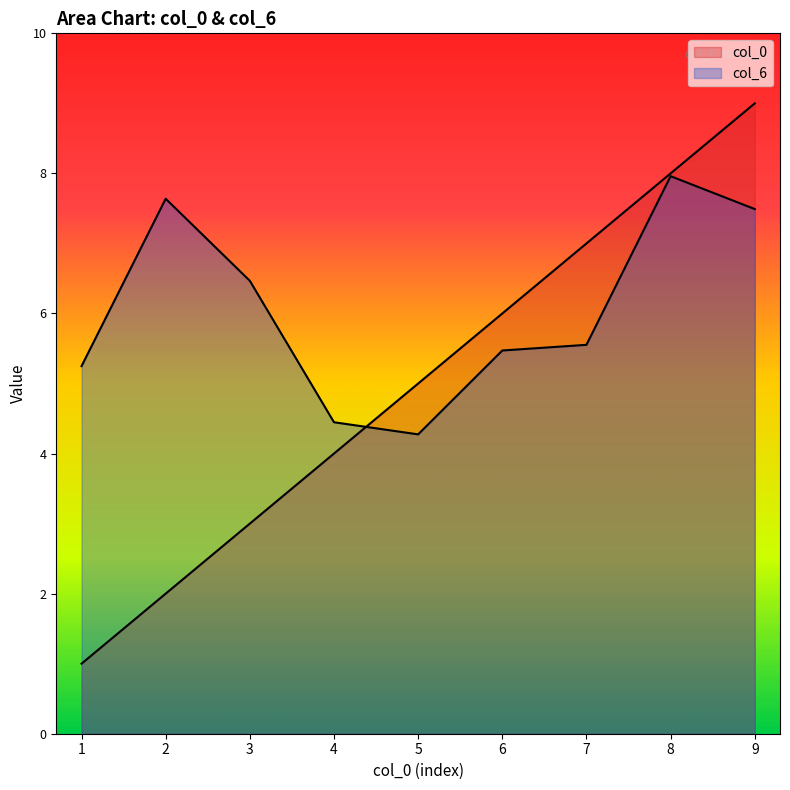

What is the total value across all series at 6?

11.5